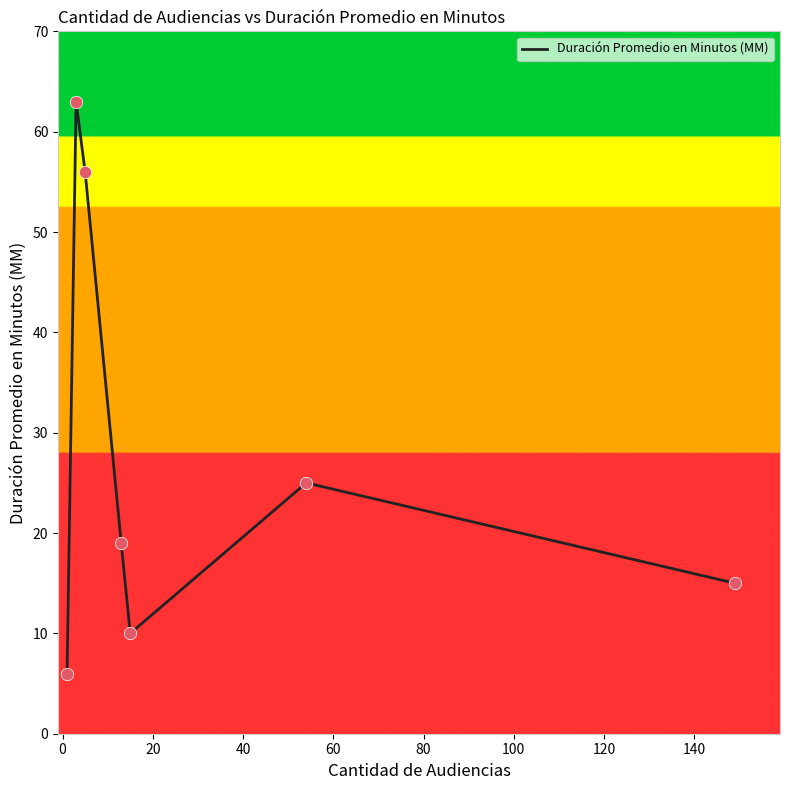

What is the smallest value displayed?

6